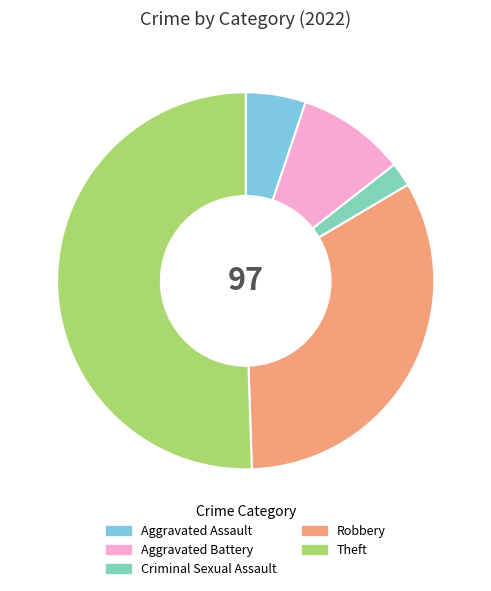

Count the number of slices in the pie.

5